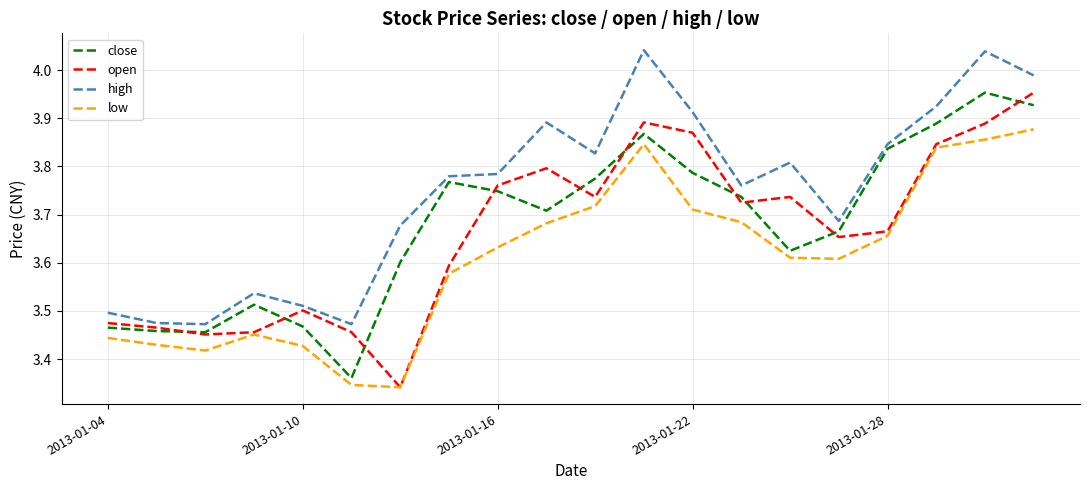

True or false: low and high cross at least once.

False